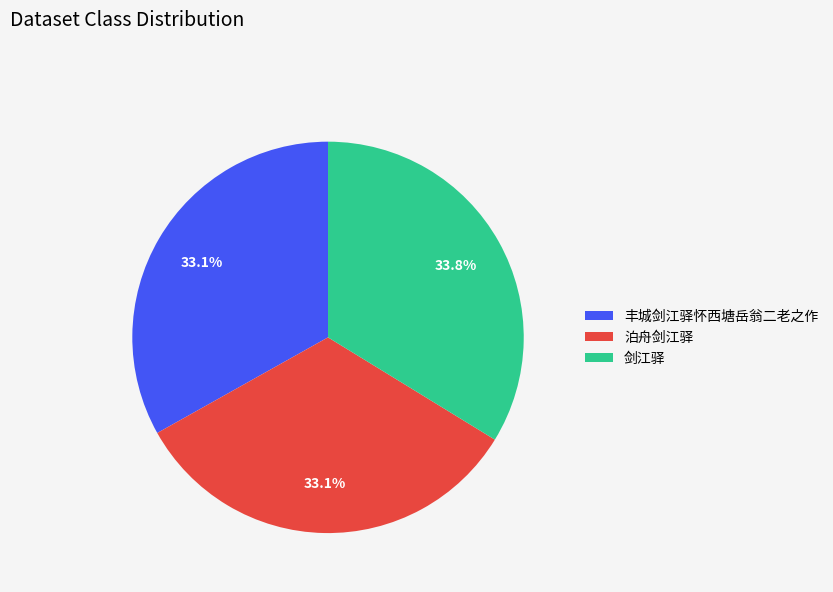

Between 剑江驿 and 丰城剑江驿怀西塘岳翁二老之作, which is larger?

剑江驿